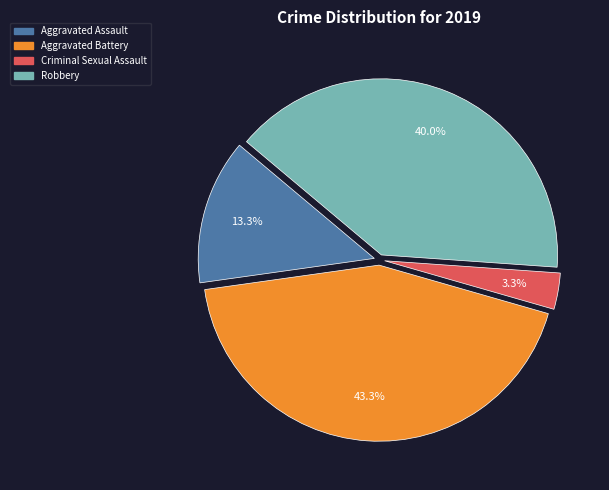

Do Criminal Sexual Assault and Aggravated Battery together represent more than half of the pie?

No